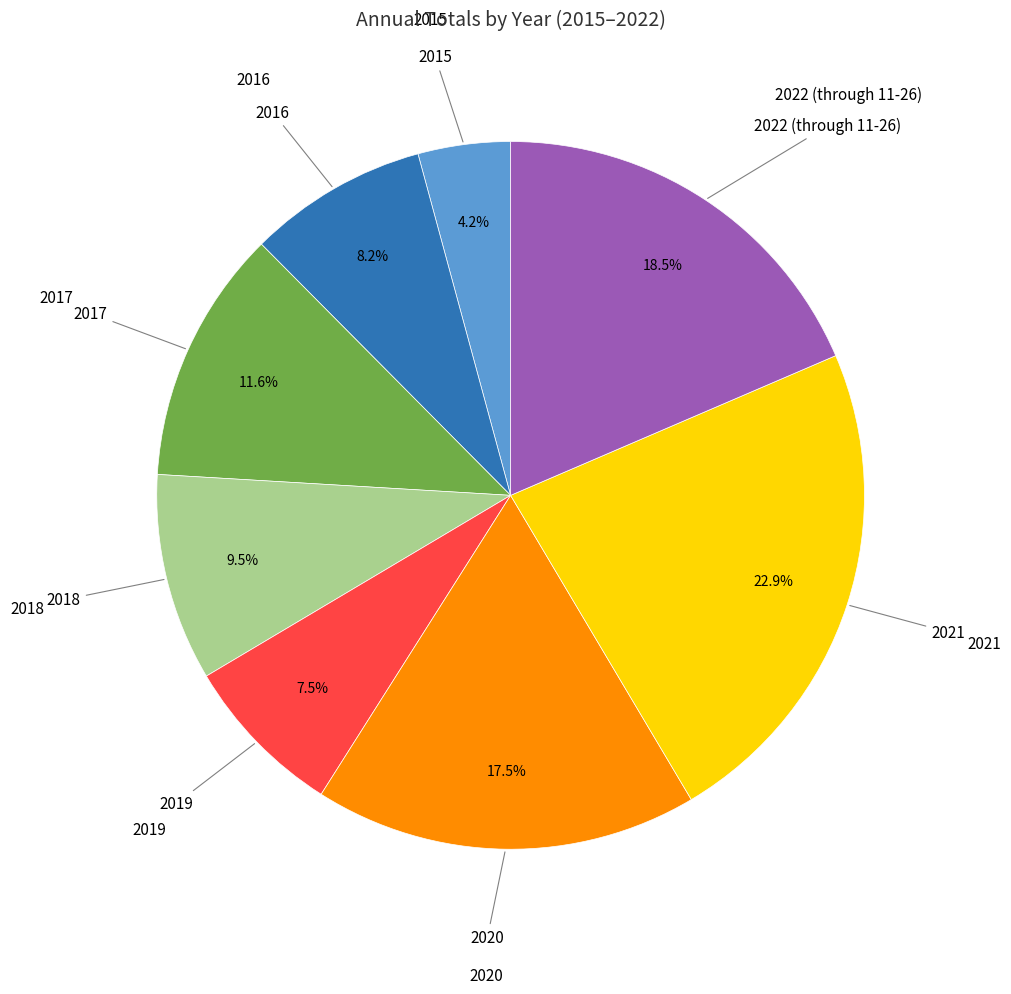

Does any single category account for the majority?

No